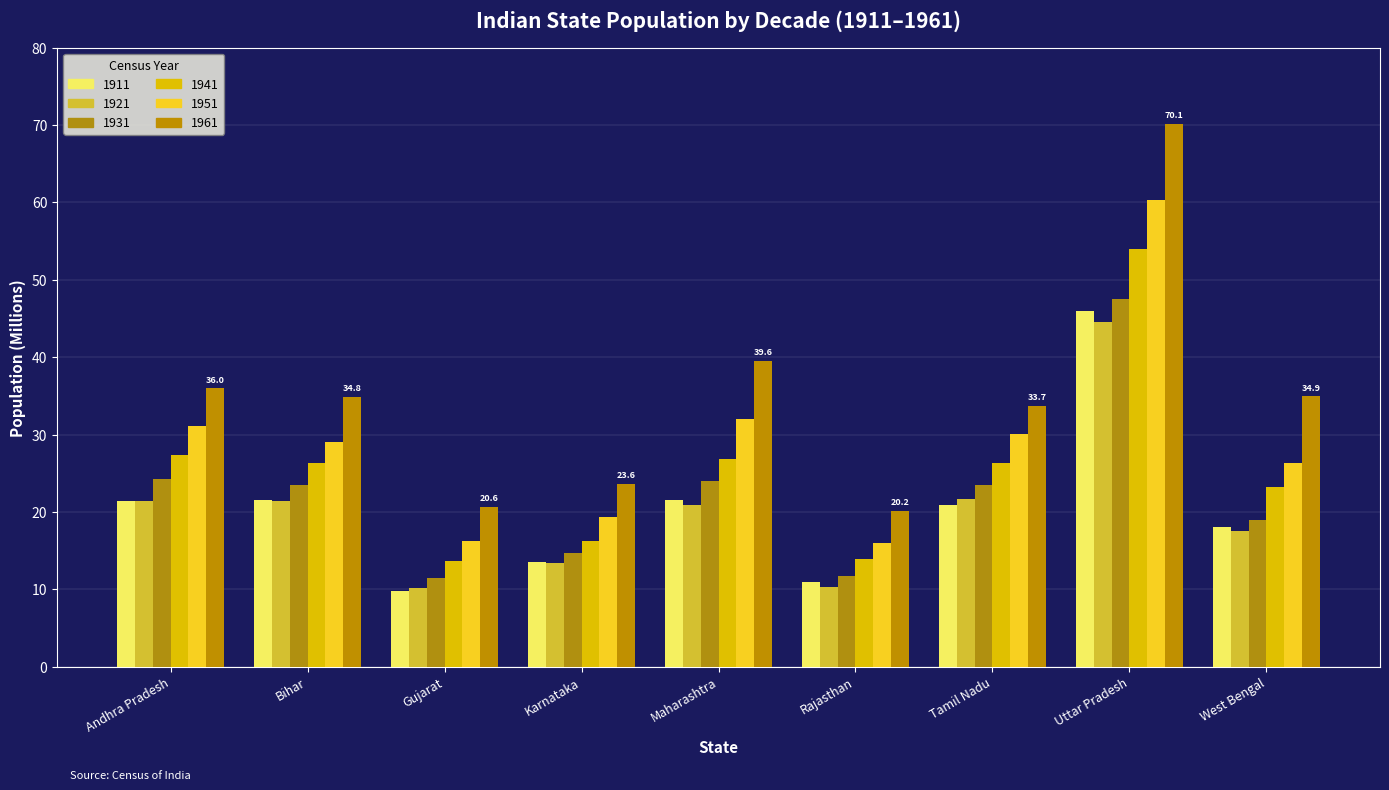

At Tamil Nadu, list the series in order from smallest to largest.

1911, 1921, 1931, 1941, 1951, 1961